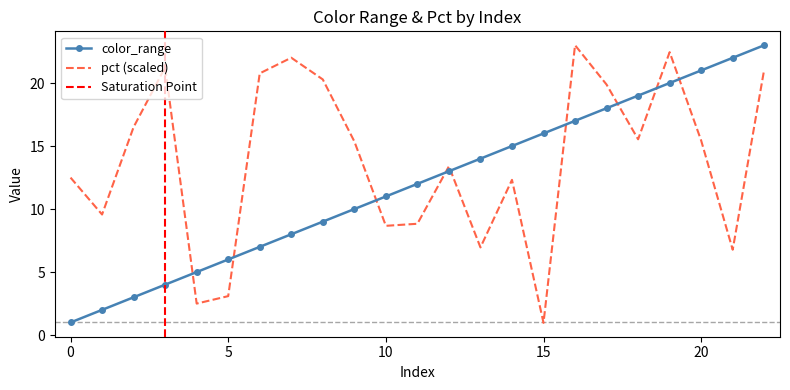

What value does the pct series have at 16?

23.0